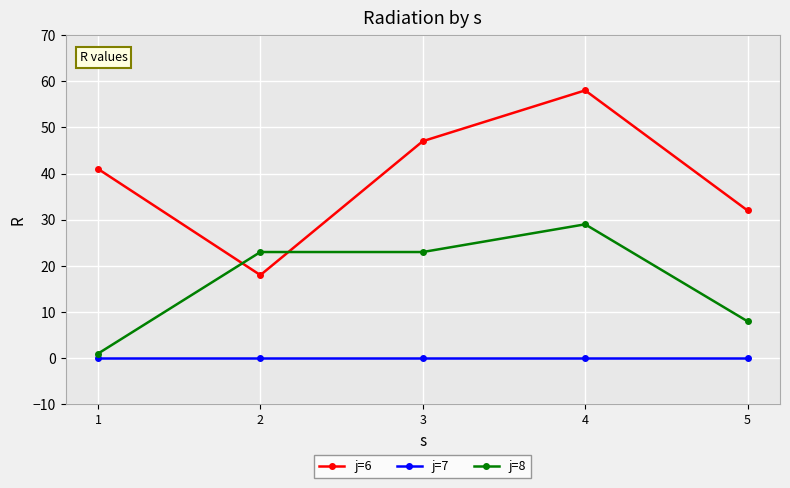

Which series changed the most between 2 and 4?

j=6